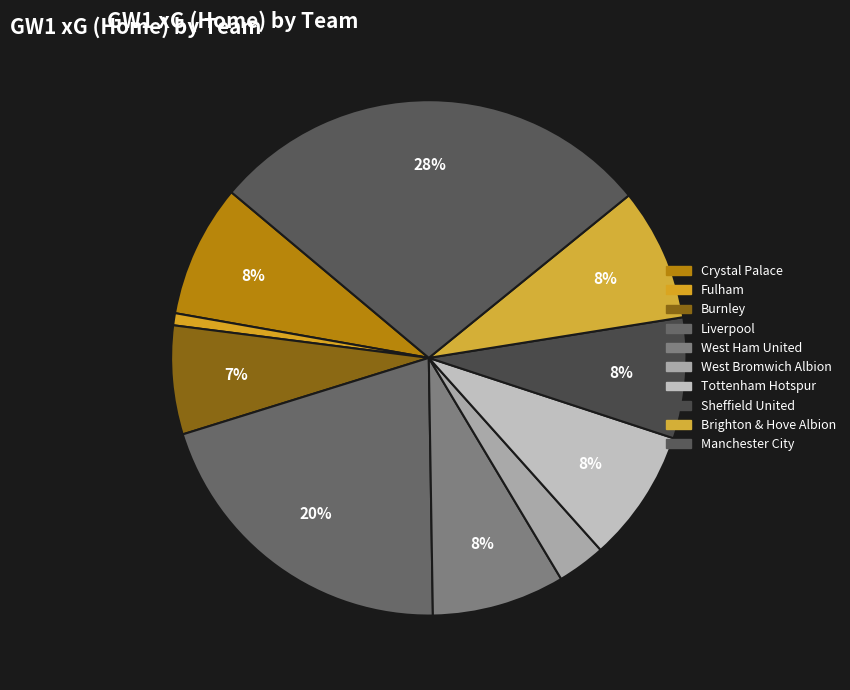

What is the smallest slice in the pie chart?

Fulham